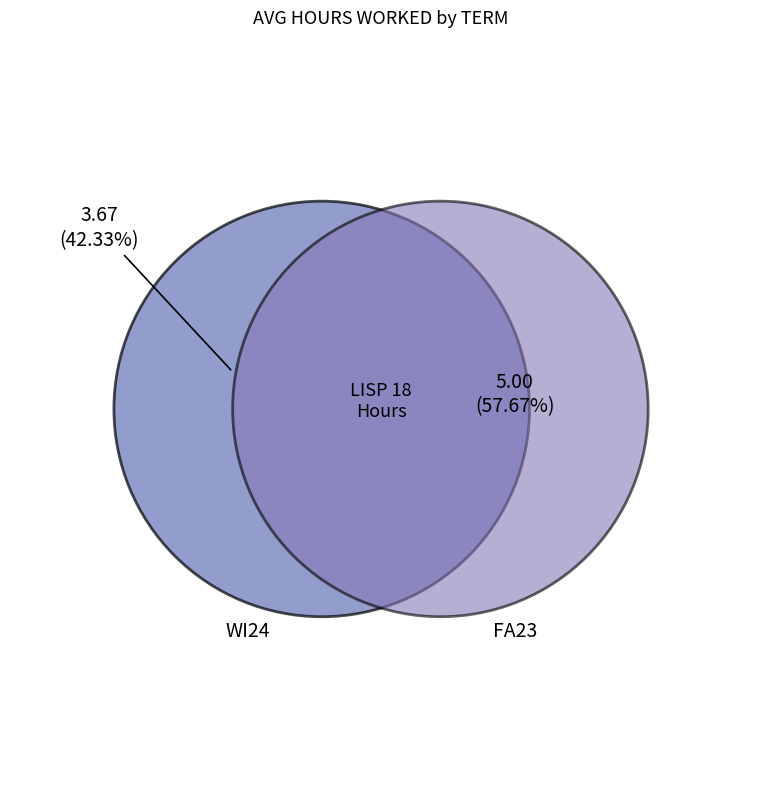

Does any single category account for the majority?

Yes